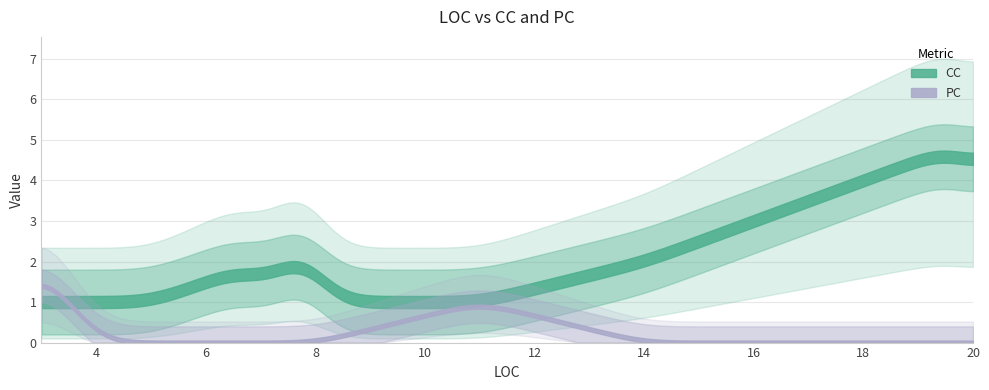

Does the chart have visible grid lines?

Yes